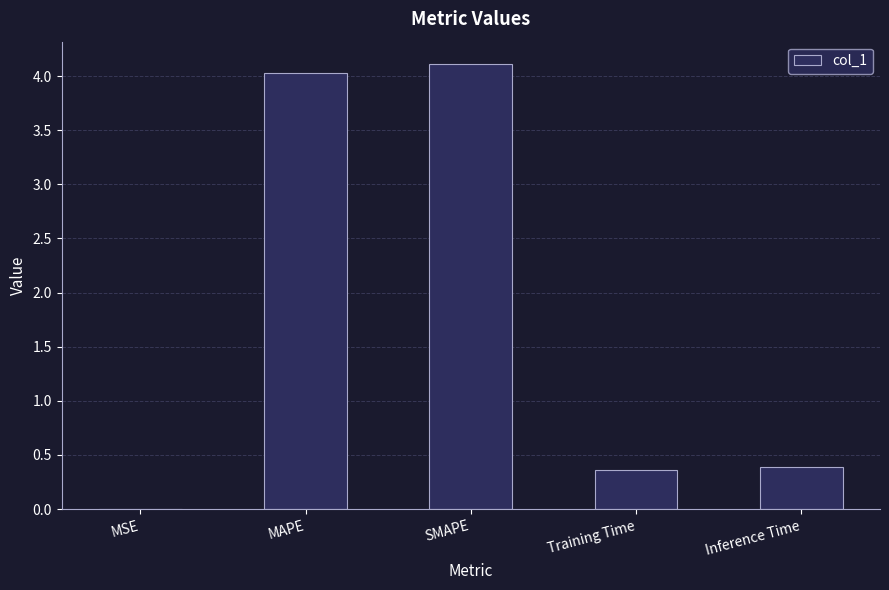

What is the sum of the values at Inference Time and SMAPE?

4.5